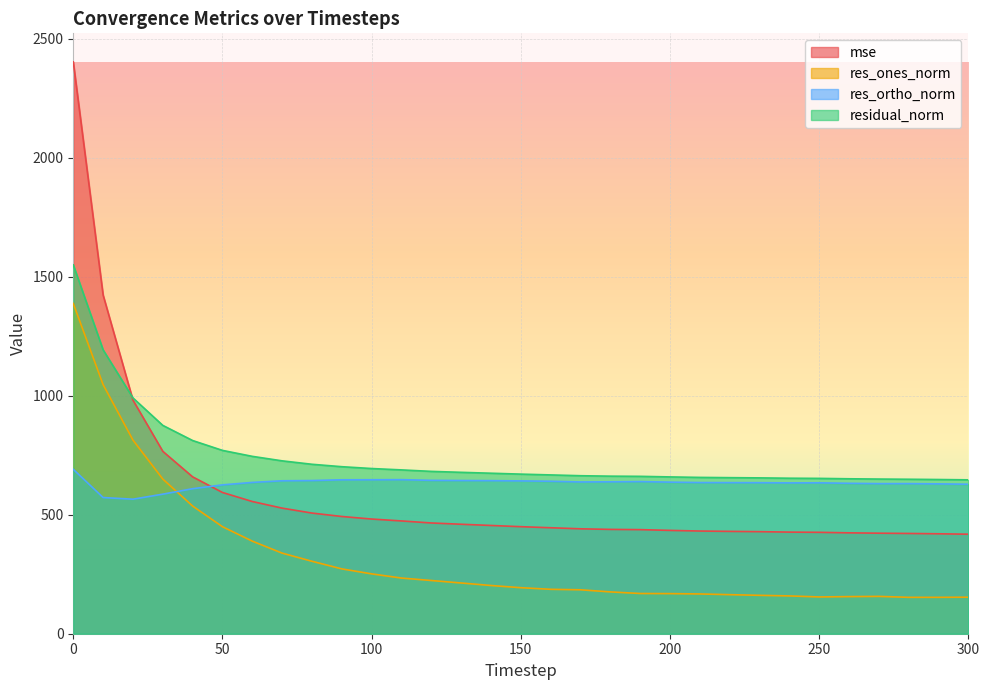

How many lines are shown in the chart?

4